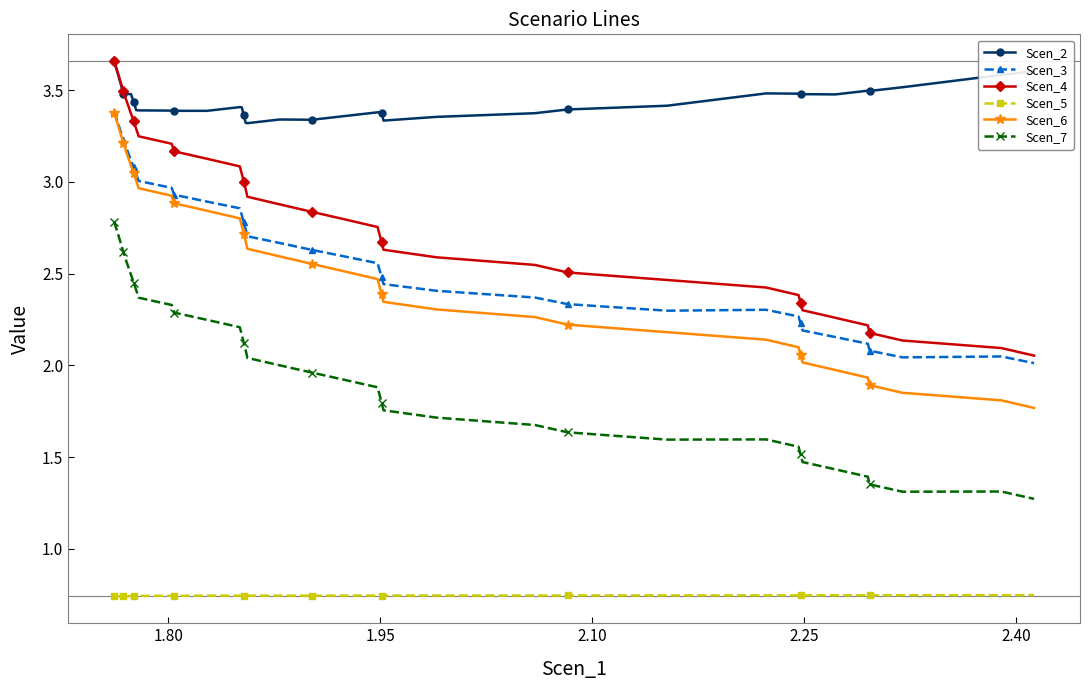

True or false: Scen_6 and Scen_5 intersect in this chart.

False